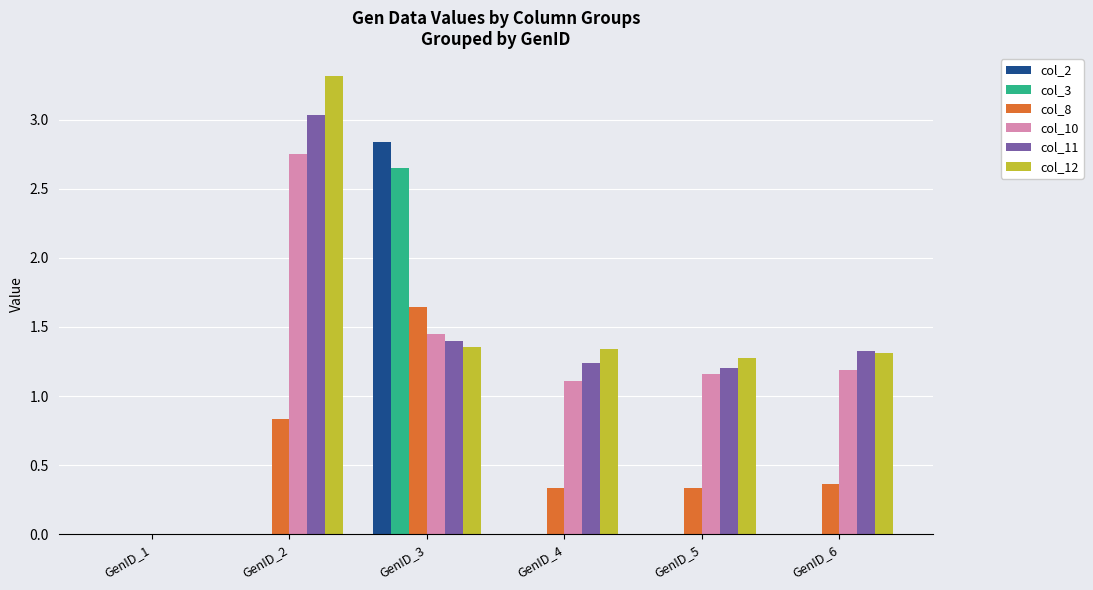

How many values in the col_8 series exceed 0?

5